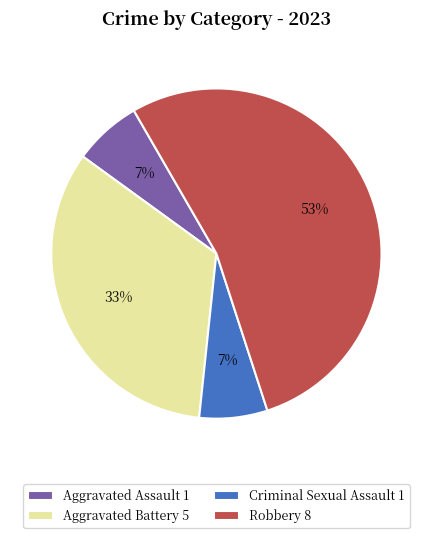

Which category accounts for the majority?

Robbery